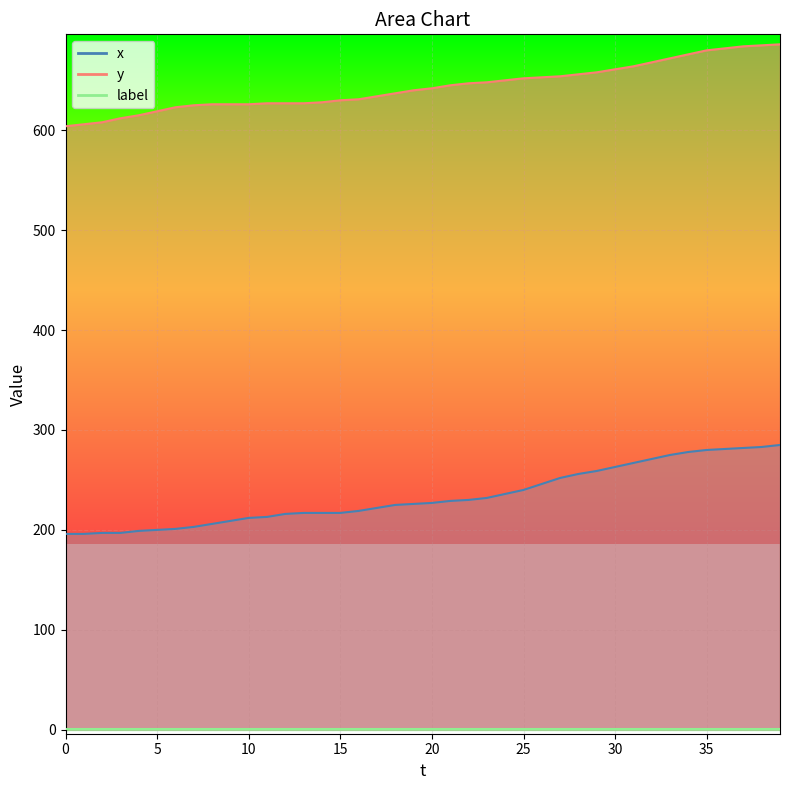

List the labels in order of y value, largest first.

39, 38, 37, 36, 35, 34, 33, 32, 31, 30, 29, 28, 27, 26, 25, 24, 23, 22, 21, 20, 19, 18, 17, 16, 15, 14, 11, 12, 13, 8, 9, 10, 7, 6, 5, 4, 3, 2, 1, 0